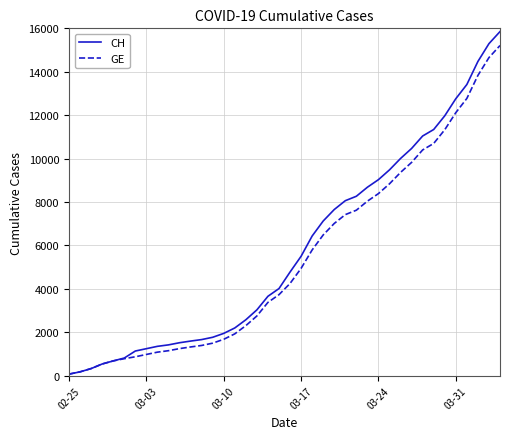

How many values in the CH series are below 4775?

20